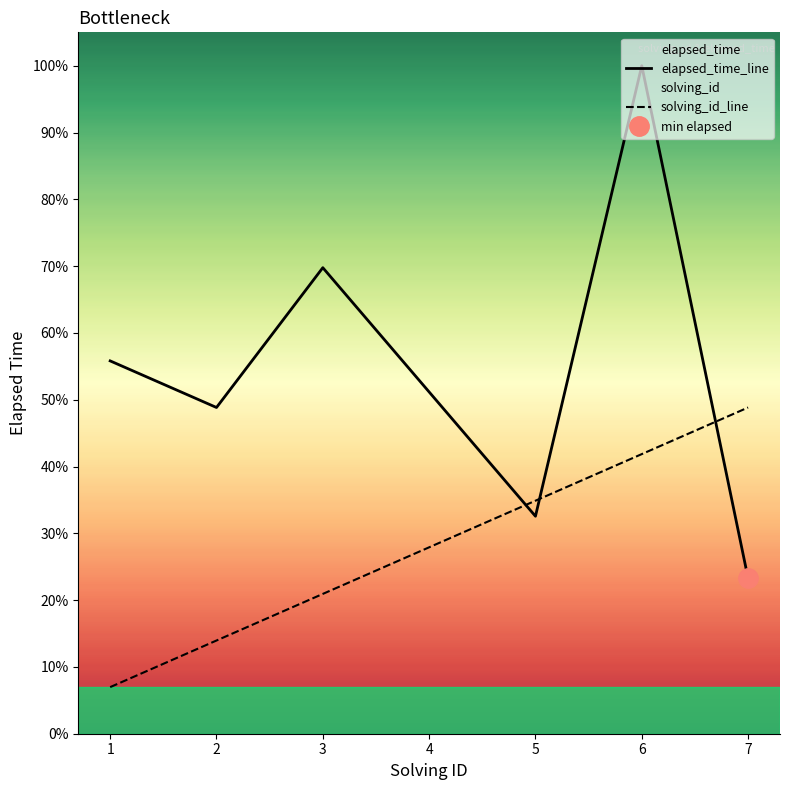

Which category has the lowest value across all series?

1